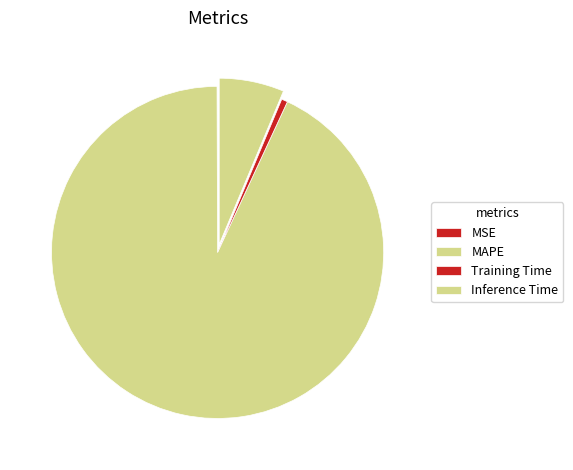

Which slice is the largest?

MAPE